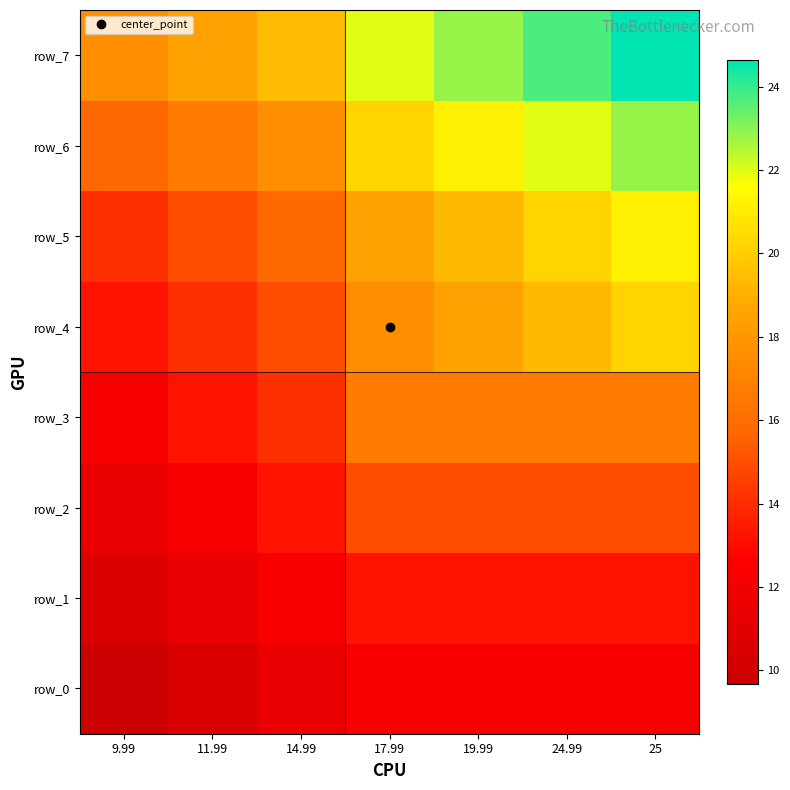

List the labels in order of row_5 value, largest first.

25, 24.99, 19.99, 17.99, 14.99, 11.99, 9.99